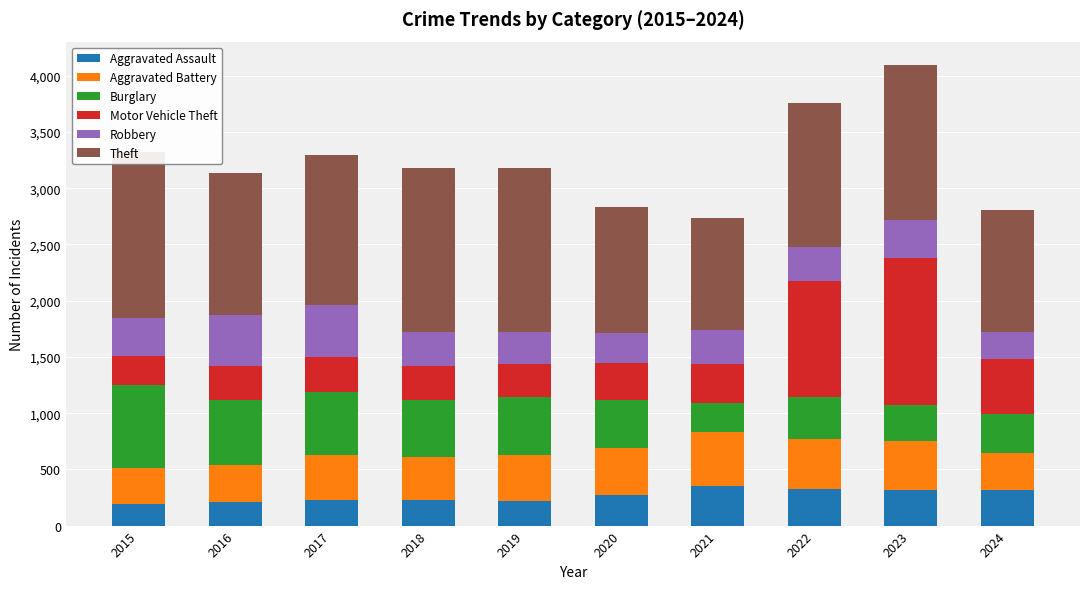

What is the value of the Burglary bar at the 4th from the left?

506